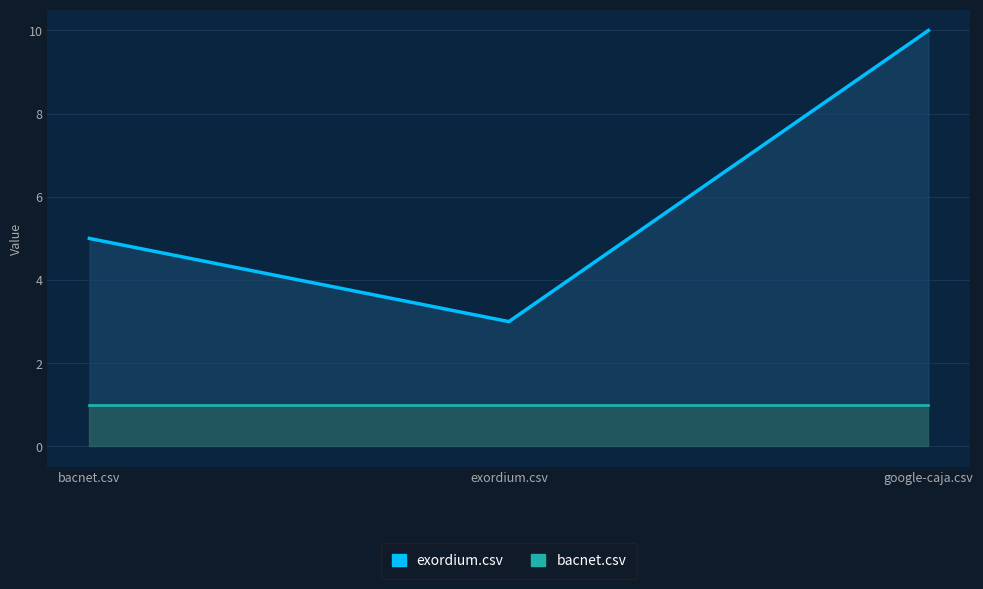

Does the chart have visible grid lines?

Yes